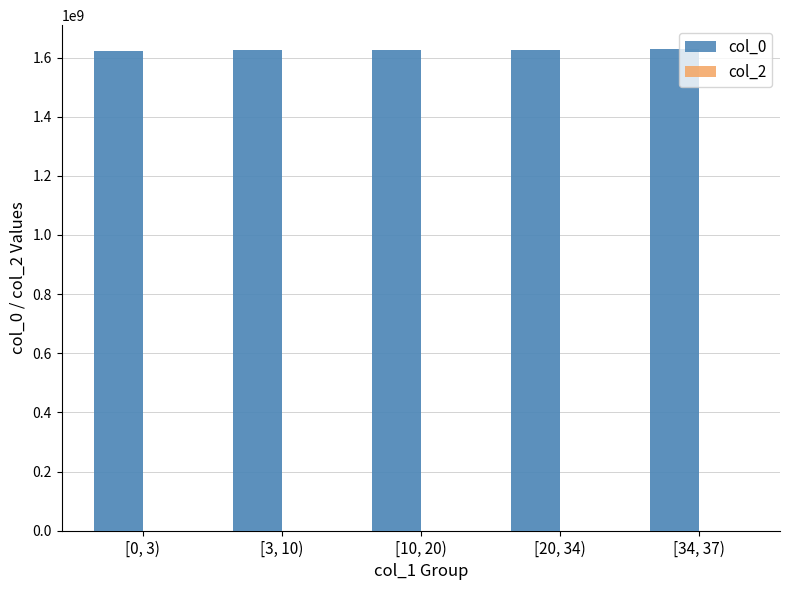

At how many categories does at least one series exceed 74402449?

5